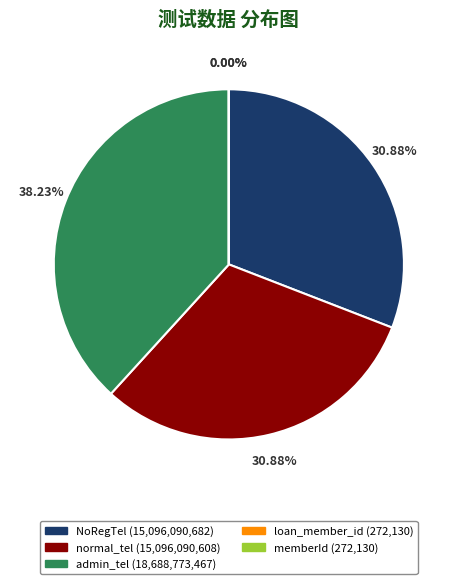

What is the largest slice in the pie chart?

admin_tel